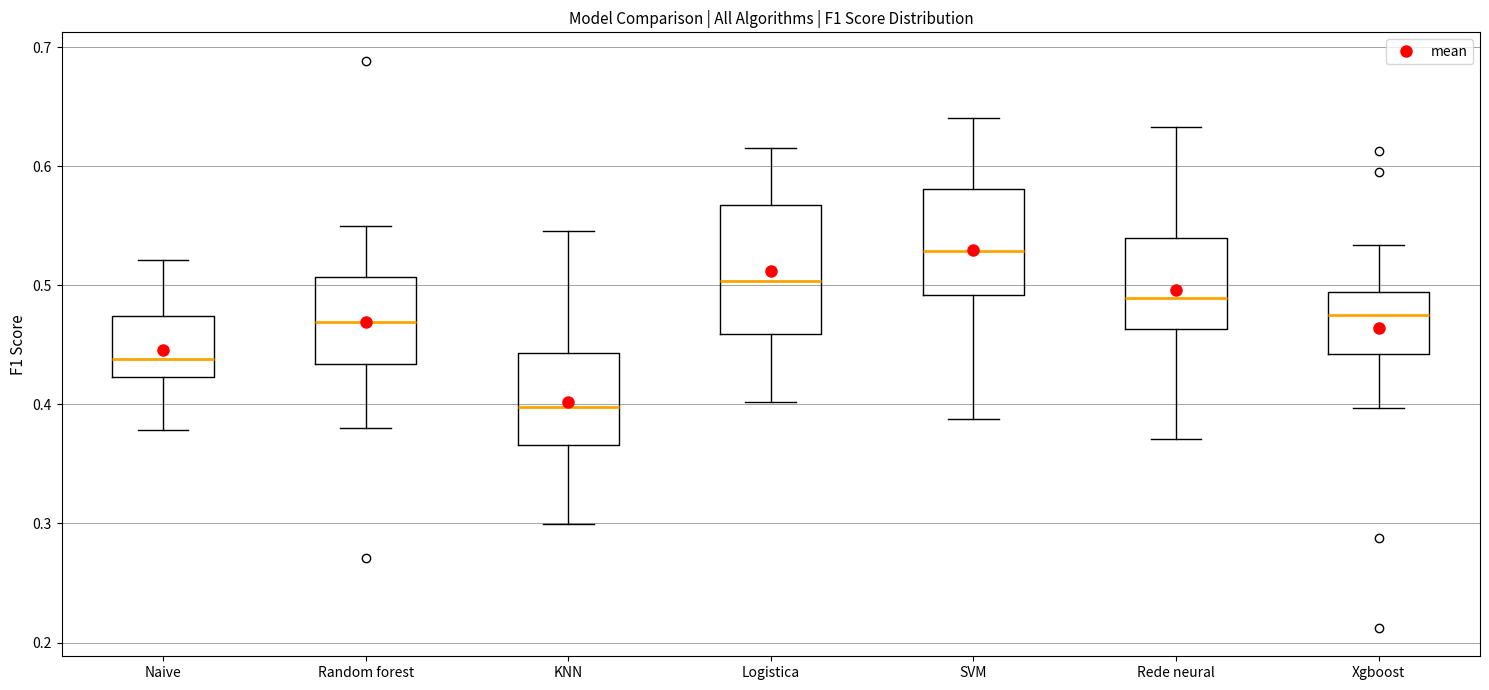

Where is the lower edge of the box for SVM on the y-axis? The values are not printed on the chart, so give them approximately, as read against the axis.

0.49